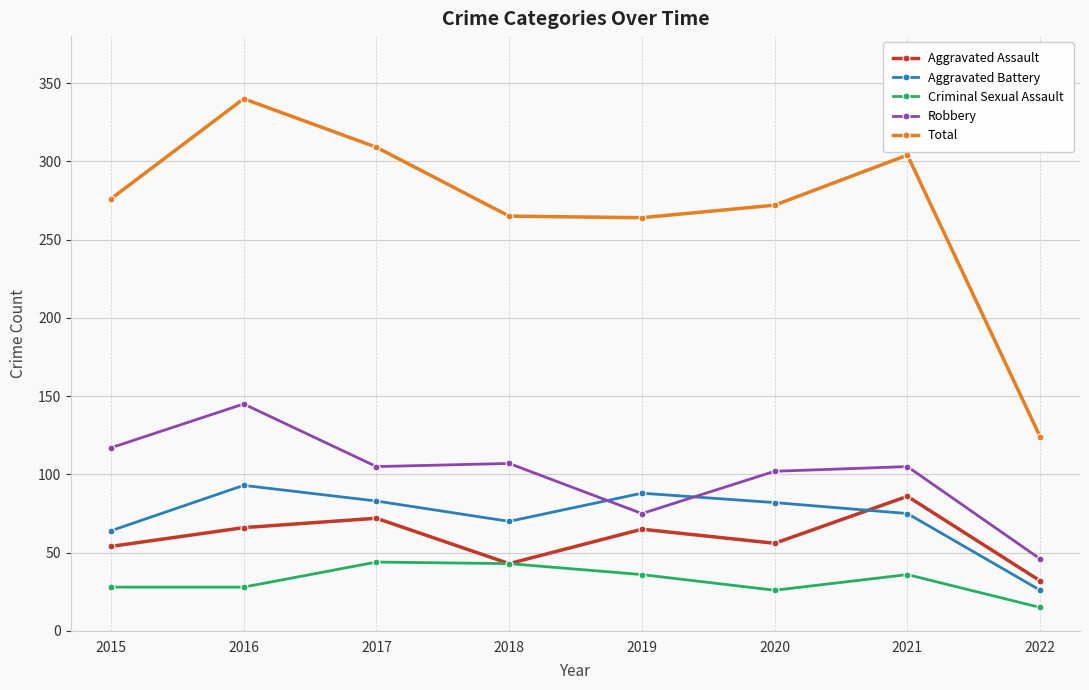

At 2021, list the series in order from largest to smallest.

Total, Robbery, Aggravated Assault, Aggravated Battery, Criminal Sexual Assault